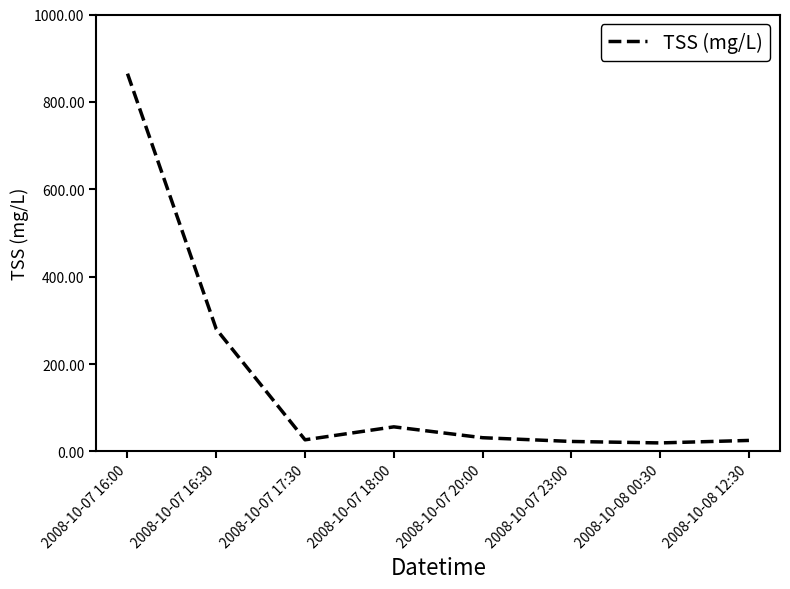

What is the sum of all values?

1325.7